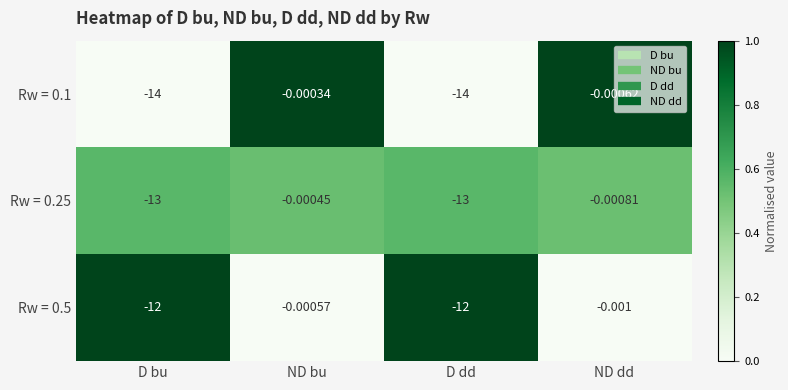

At which category is the sum across all series the highest?

ND bu